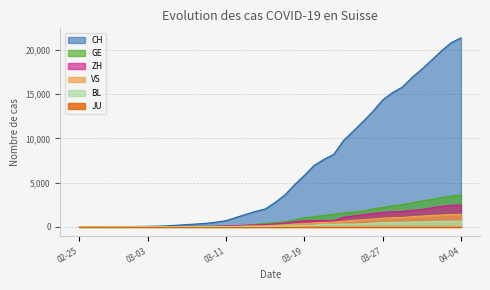

The value of GE at 2020-03-28 is 3284. True or false?

False